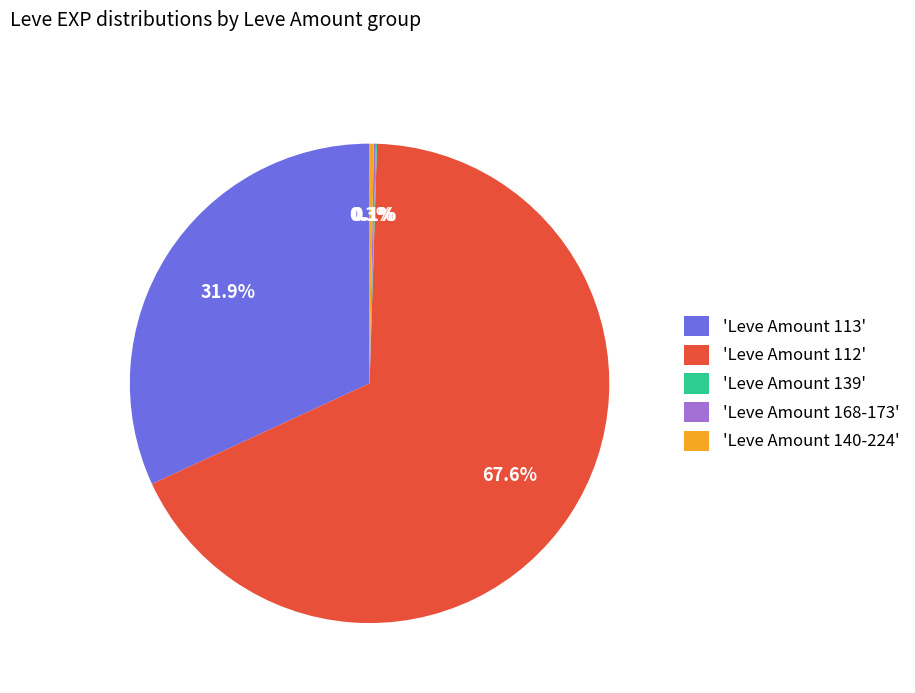

What is the largest slice in the pie chart?

'Leve Amount 112'